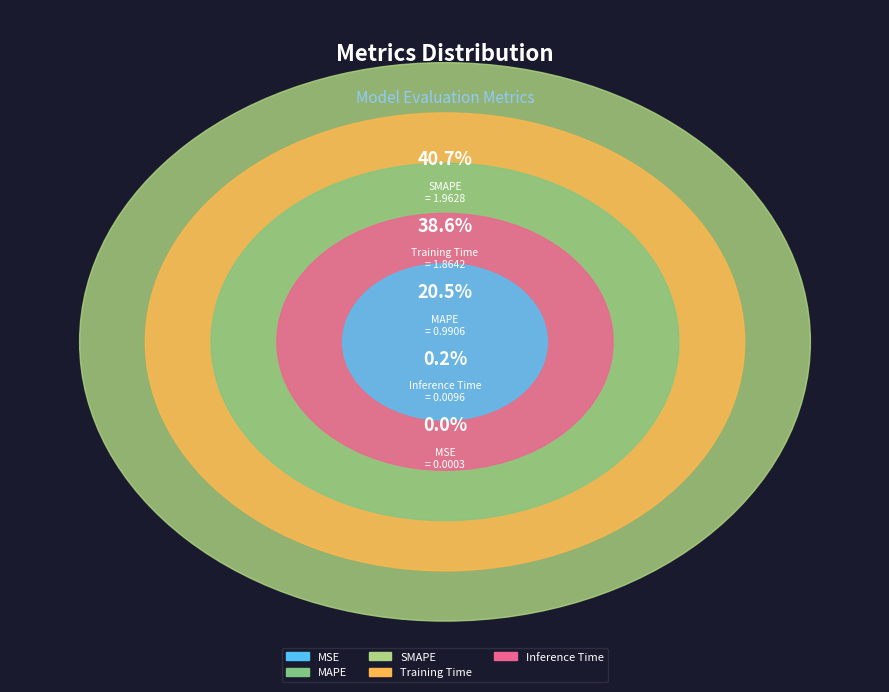

How many slices are in this pie chart?

5